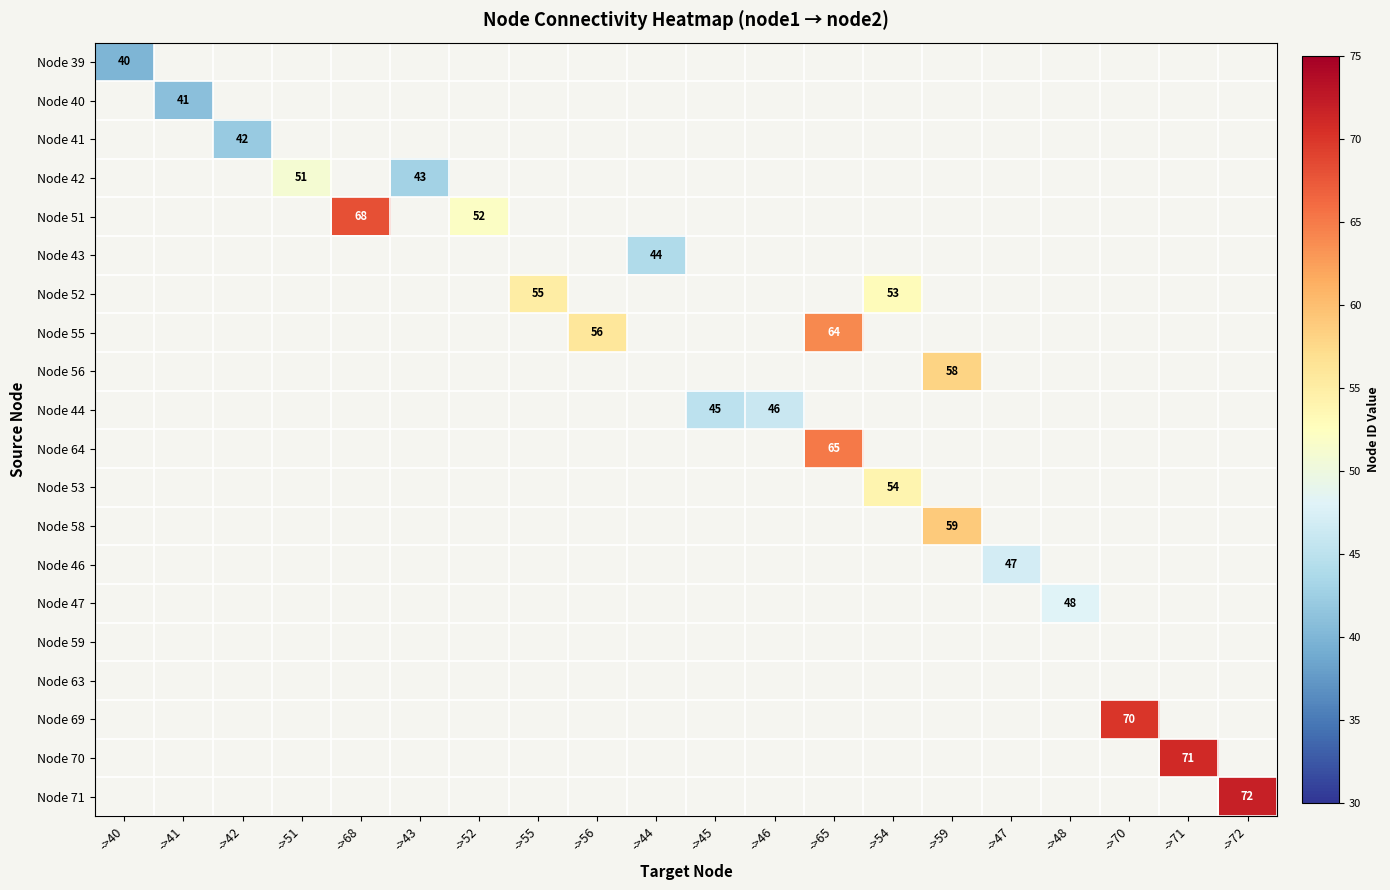

Is it true that Node 55 equals 64 at ->65?

True